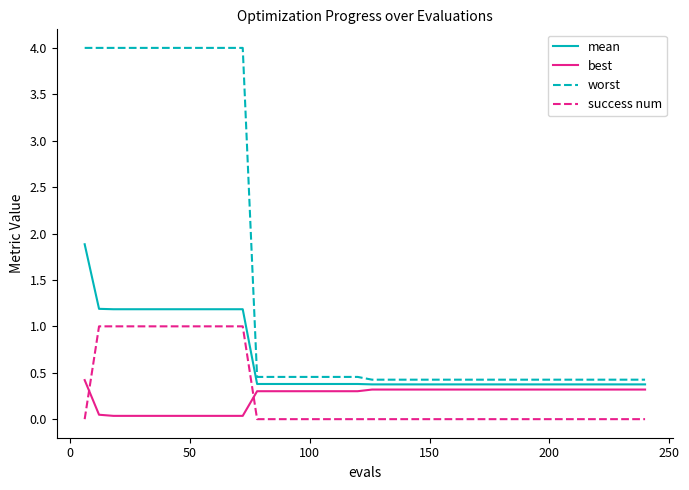

Which series has the largest range (max minus min)?

worst